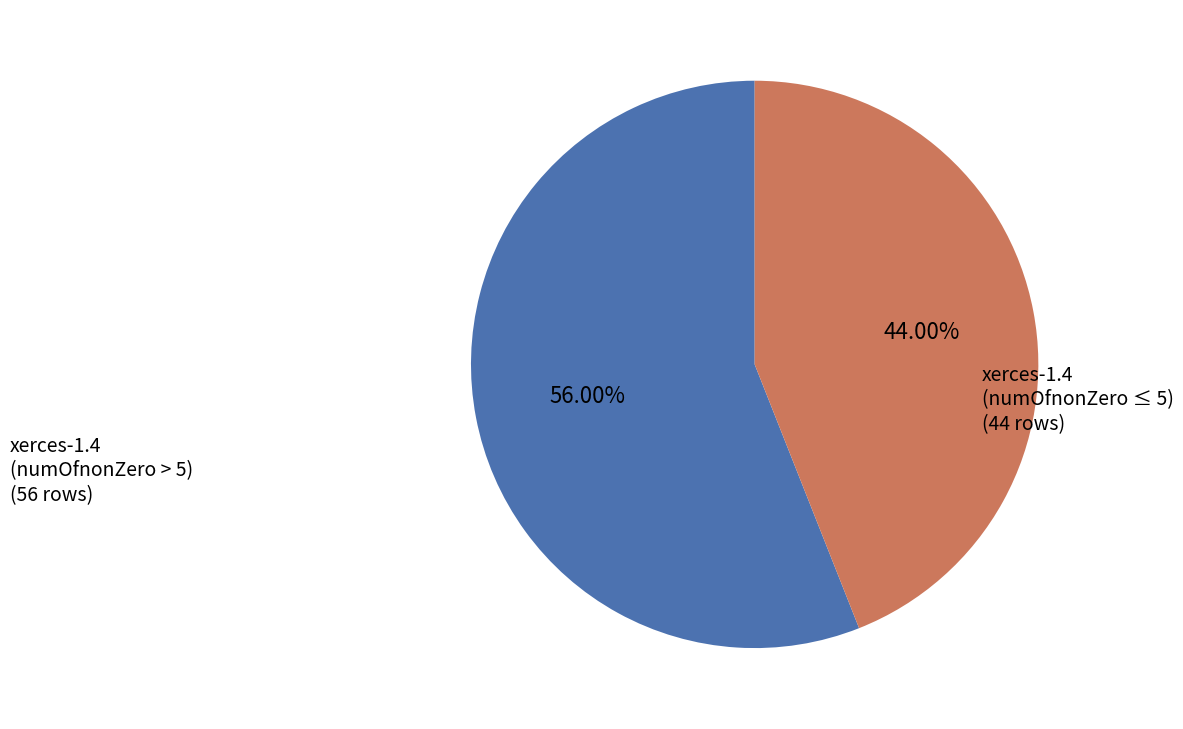

Does any single category account for the majority?

Yes